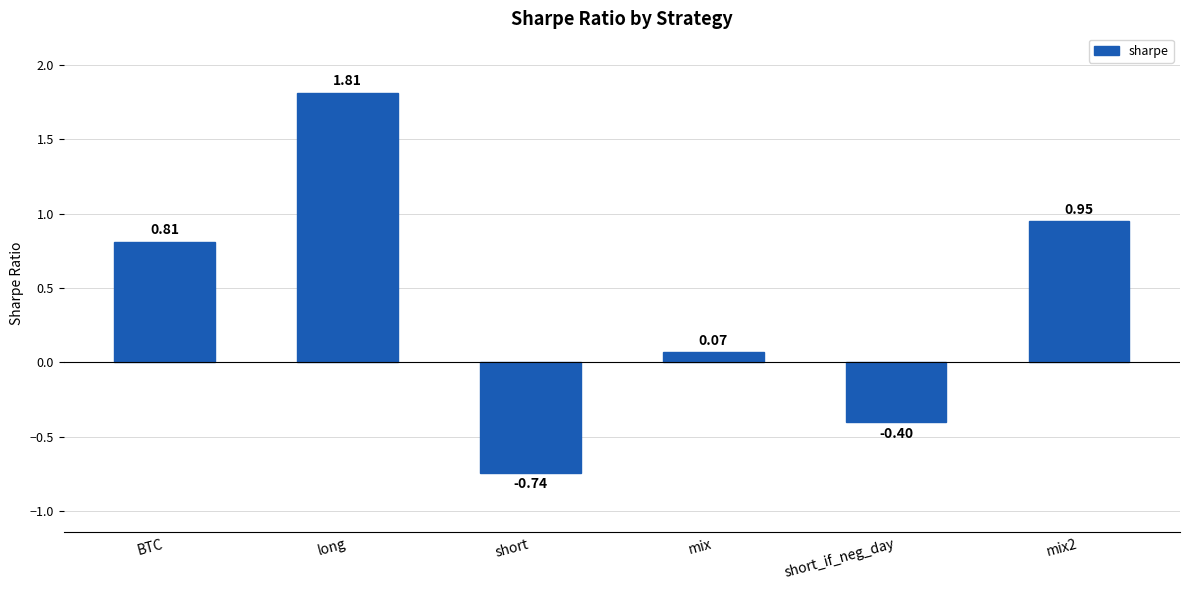

At which label does the data first exceed 0?

BTC